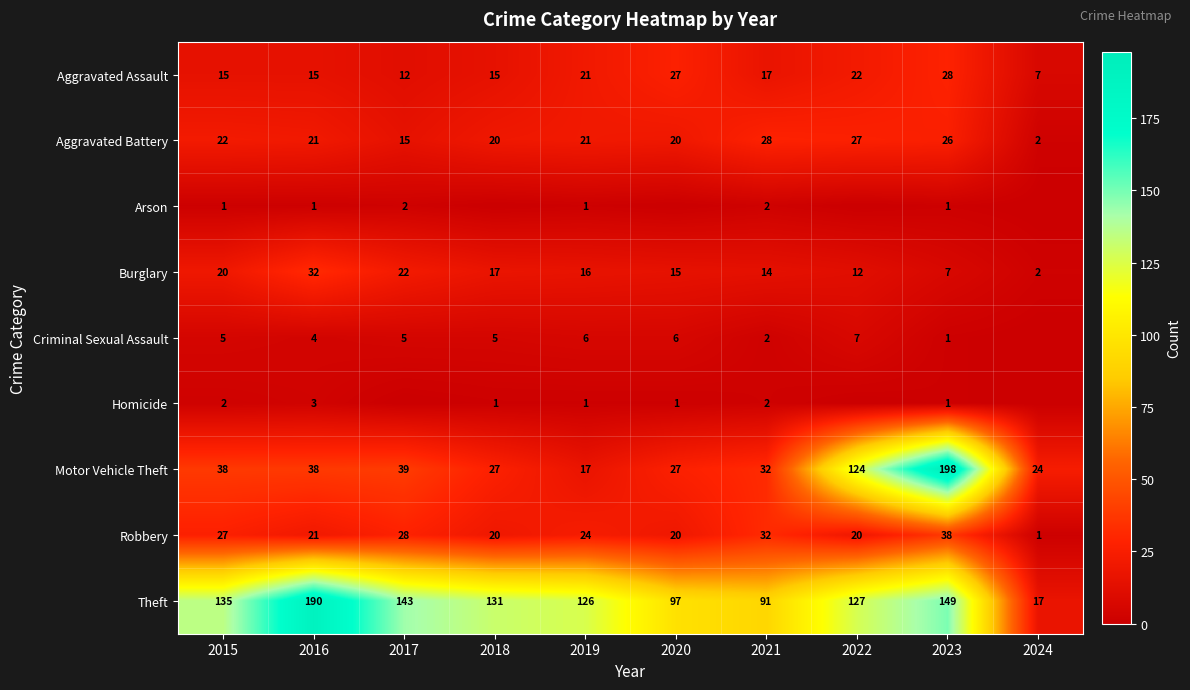

Read the Motor Vehicle Theft value at 2017, to the nearest 5.

40